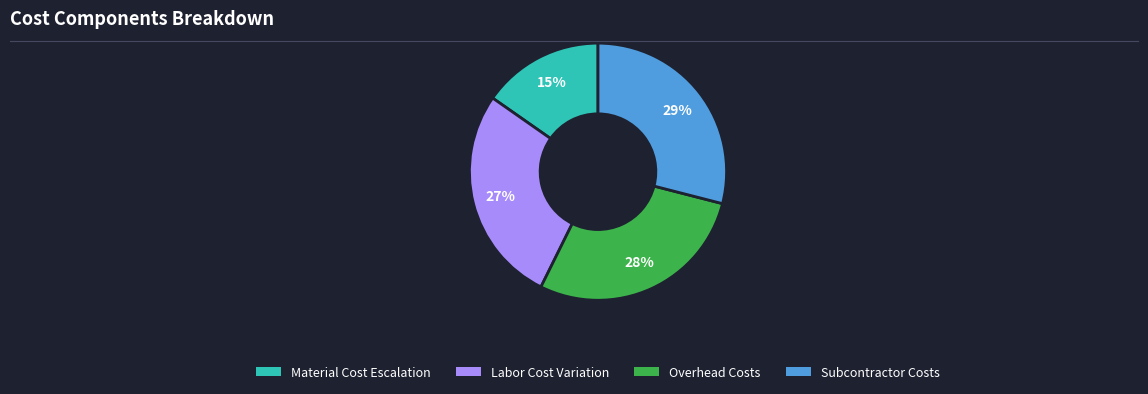

How many slices are in this pie chart?

4